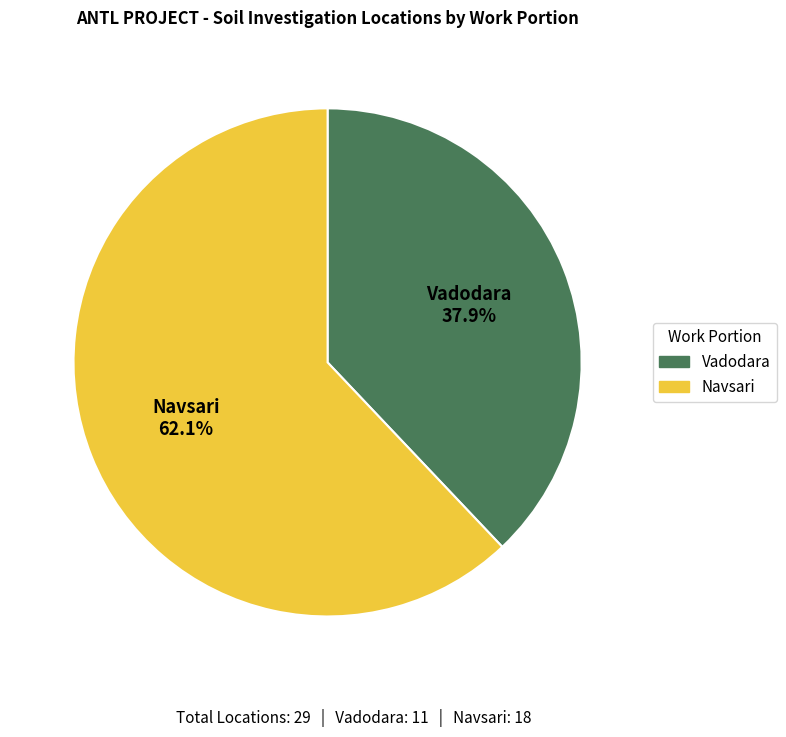

Is Navsari the majority of the pie?

Yes